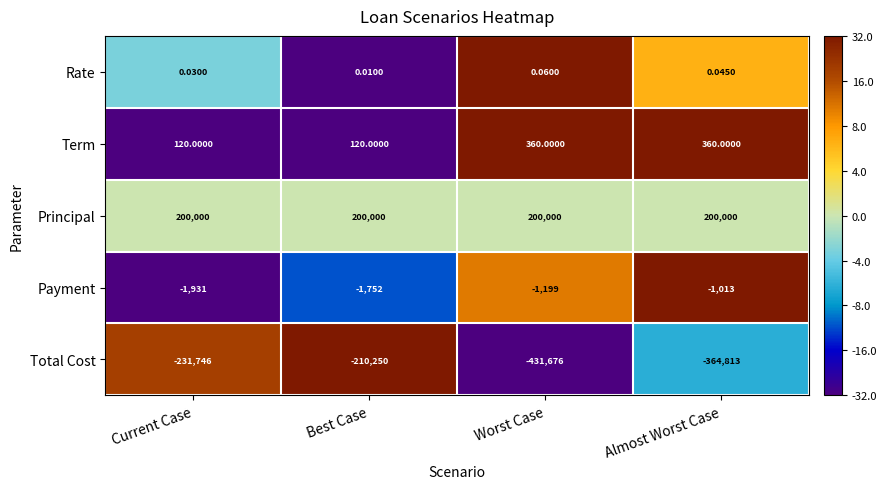

Rank the categories by Total Cost value from lowest to highest.

Worst Case, Almost Worst Case, Current Case, Best Case